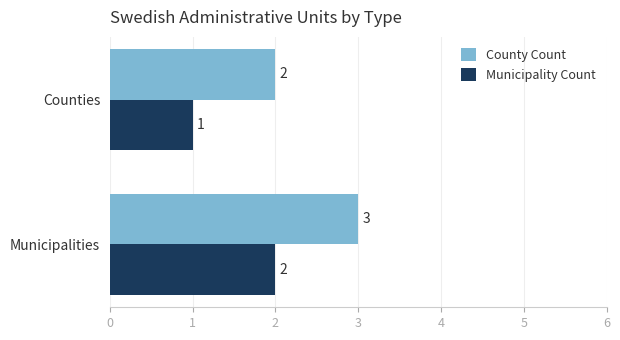

At which label does Municipality Count reach its peak?

Municipalities